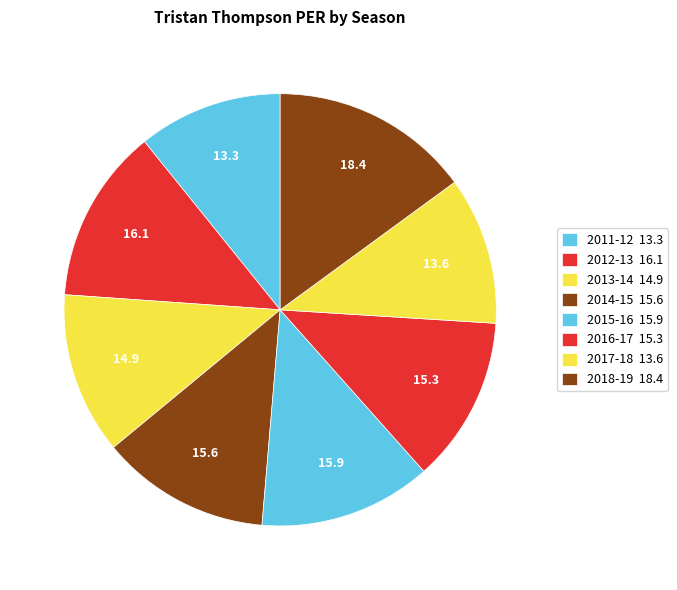

Approximately how many times larger is the value at 2014-15 compared to 2017-18?

1.1